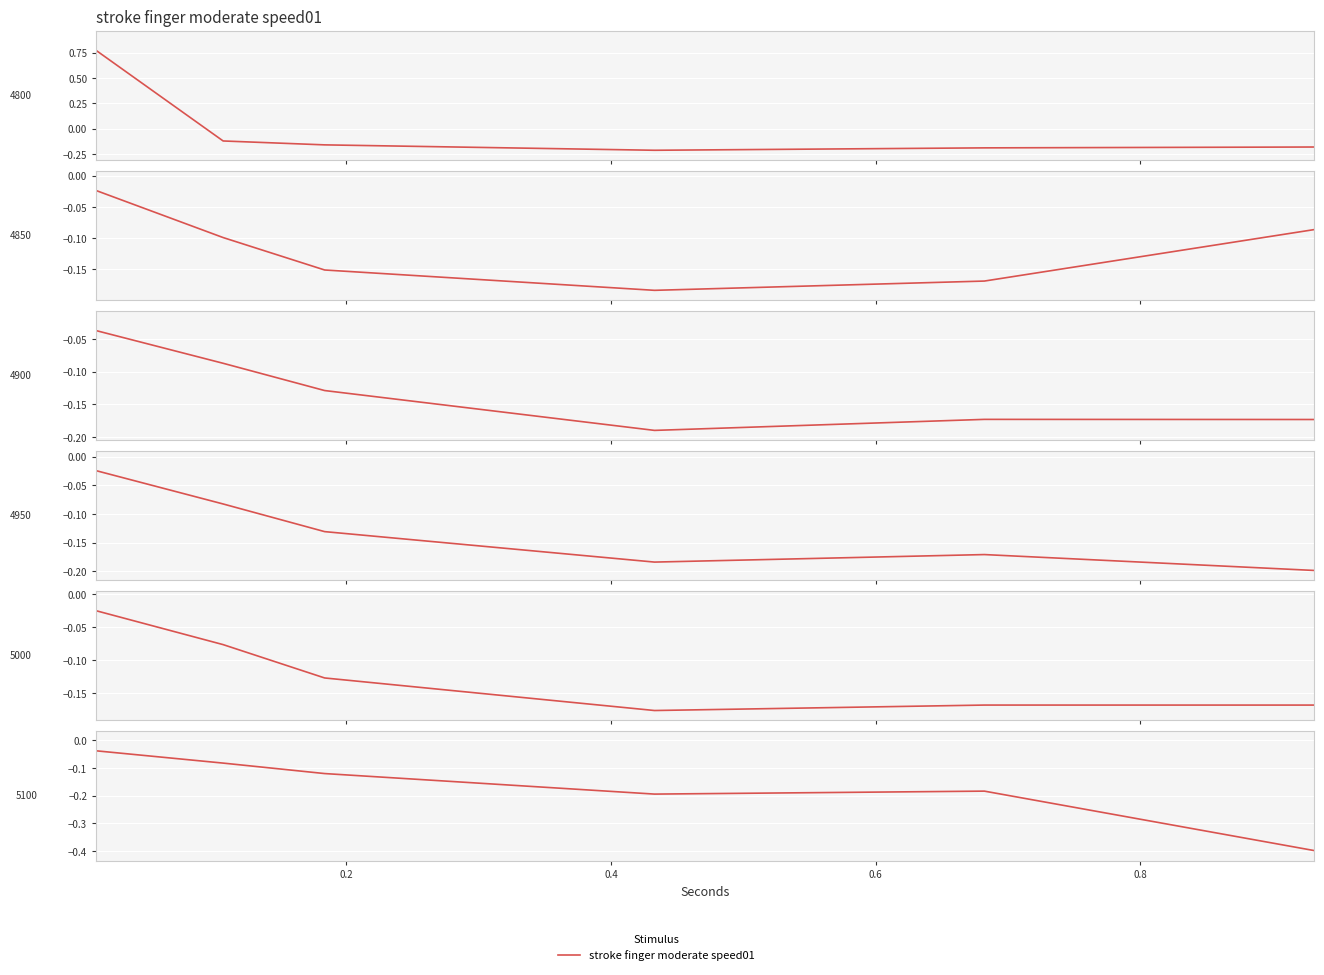

What is the value of the 4950 point at the 2nd from the left?

-0.1